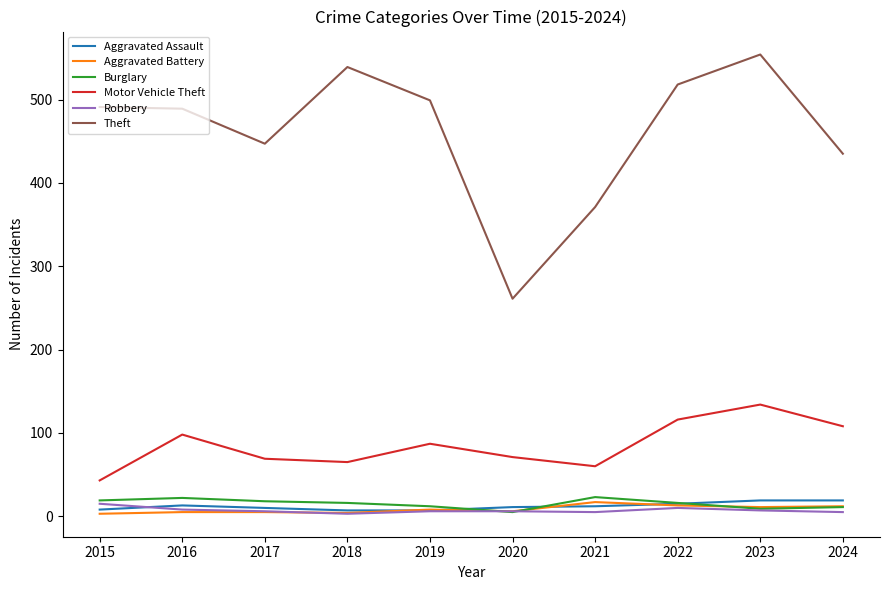

True or false: Motor Vehicle Theft and Robbery cross at least once.

False